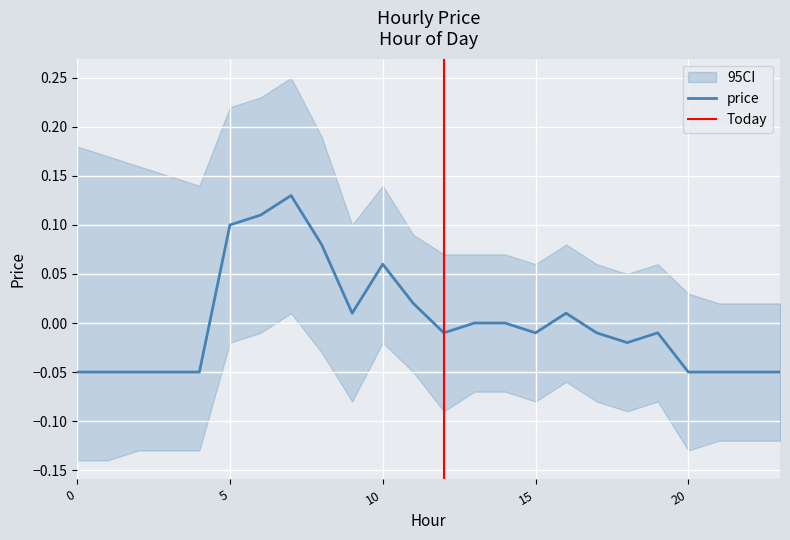

Reading right to left, transcribe all the data shown in this chart.

23=-0.1	22=-0.1	21=-0.1	20=-0.1	19=-0.0	18=-0.0	17=-0.0	16=0.0	15=-0.0	14=0.0	13=0.0	12=-0.0	11=0.0	10=0.1	9=0.0	8=0.1	7=0.1	6=0.1	5=0.1	4=-0.1	3=-0.1	2=-0.1	1=-0.1	0=-0.1